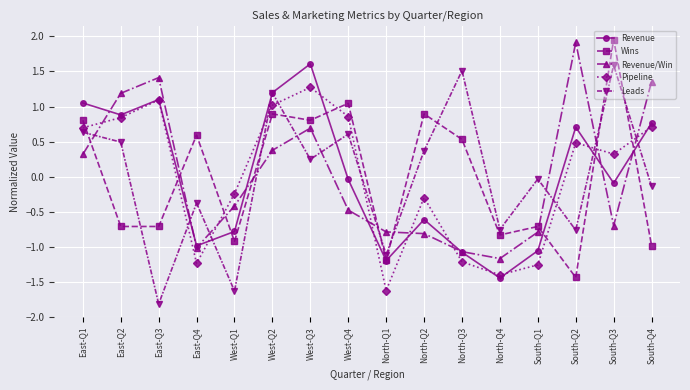

What is the smallest value displayed?

-1.8